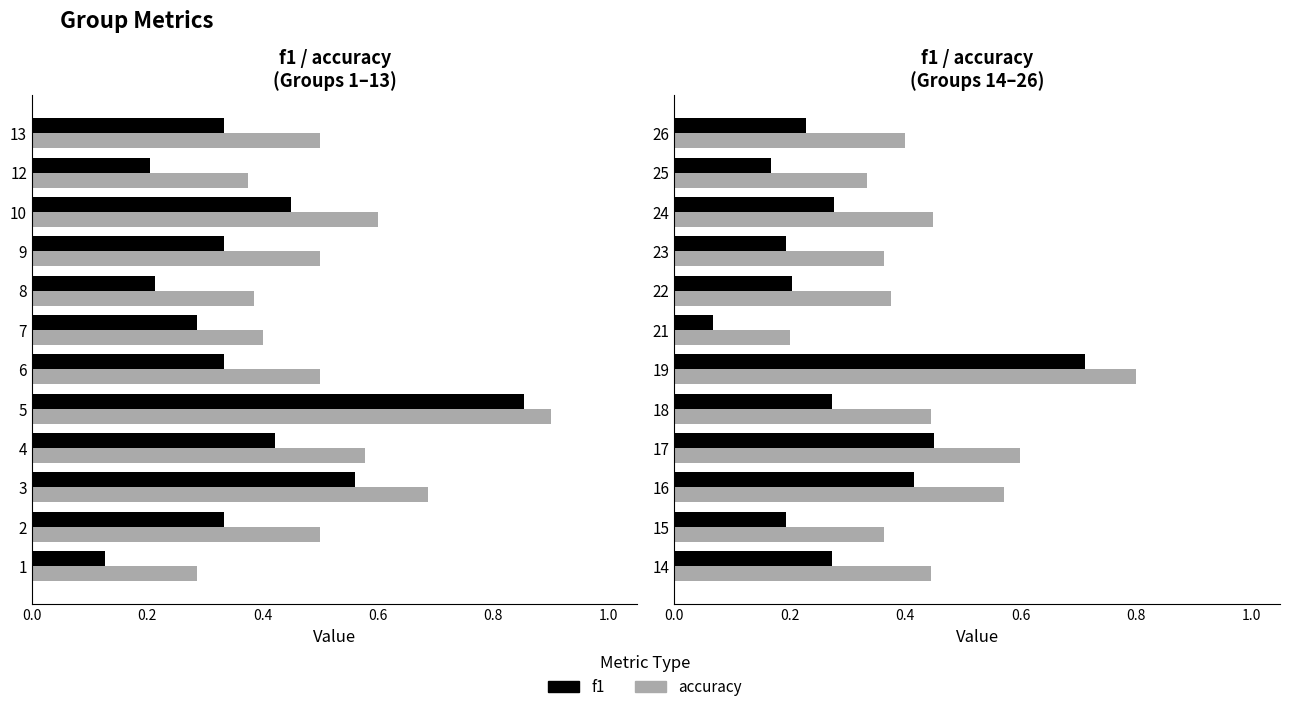

List the series in order of their peak value, highest first.

accuracy, f1